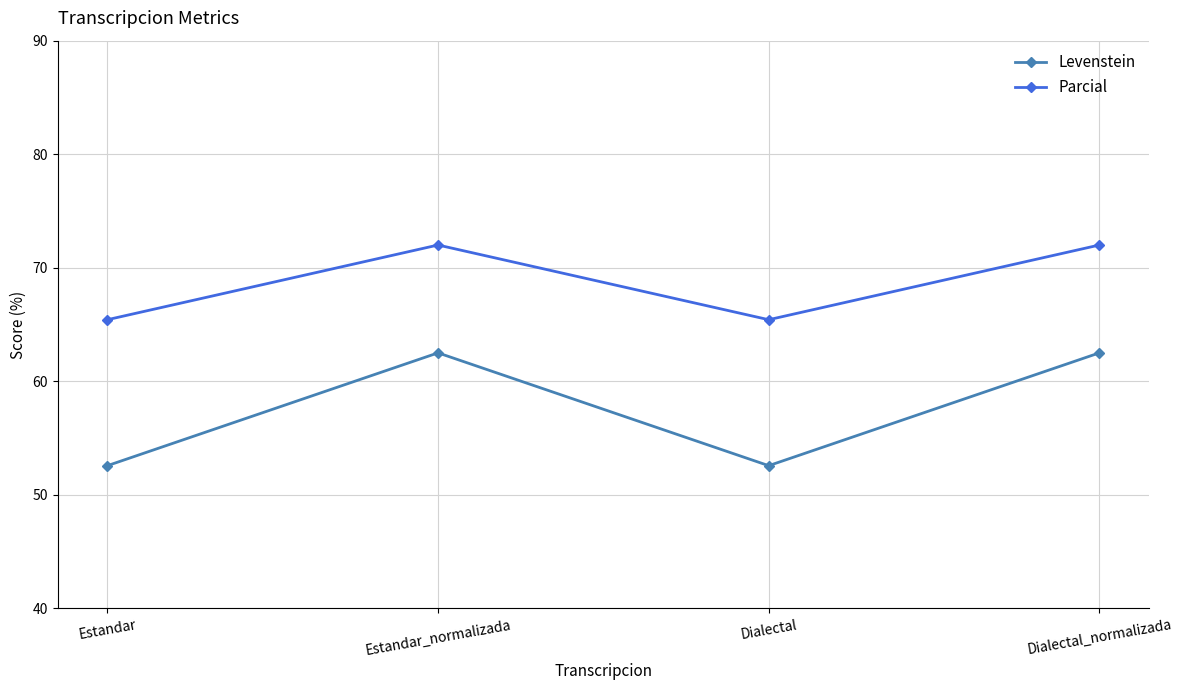

What is the difference between the second highest and second lowest values in the Levenstein series?

9.9